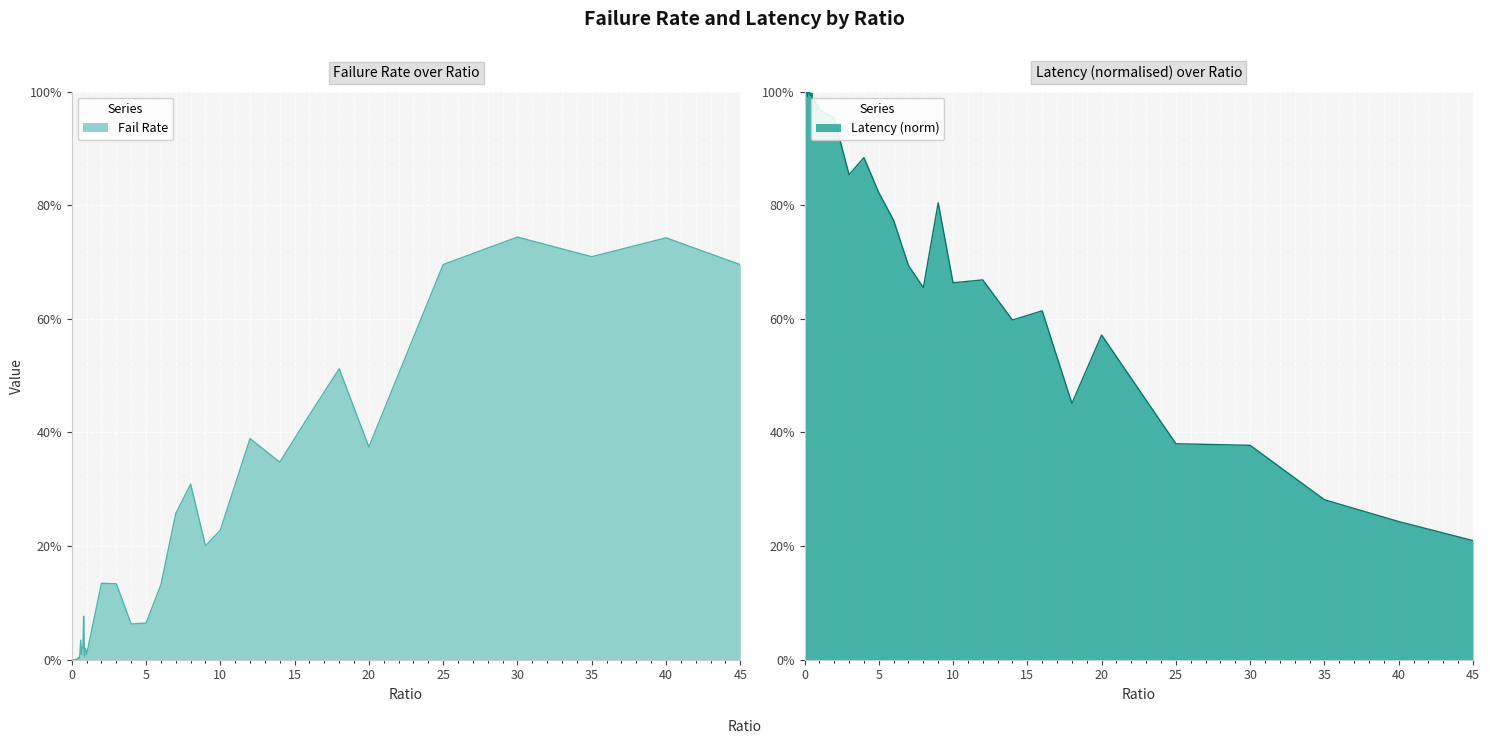

Rank the series by their maximum value, from highest to lowest.

totLatency_norm, failRate